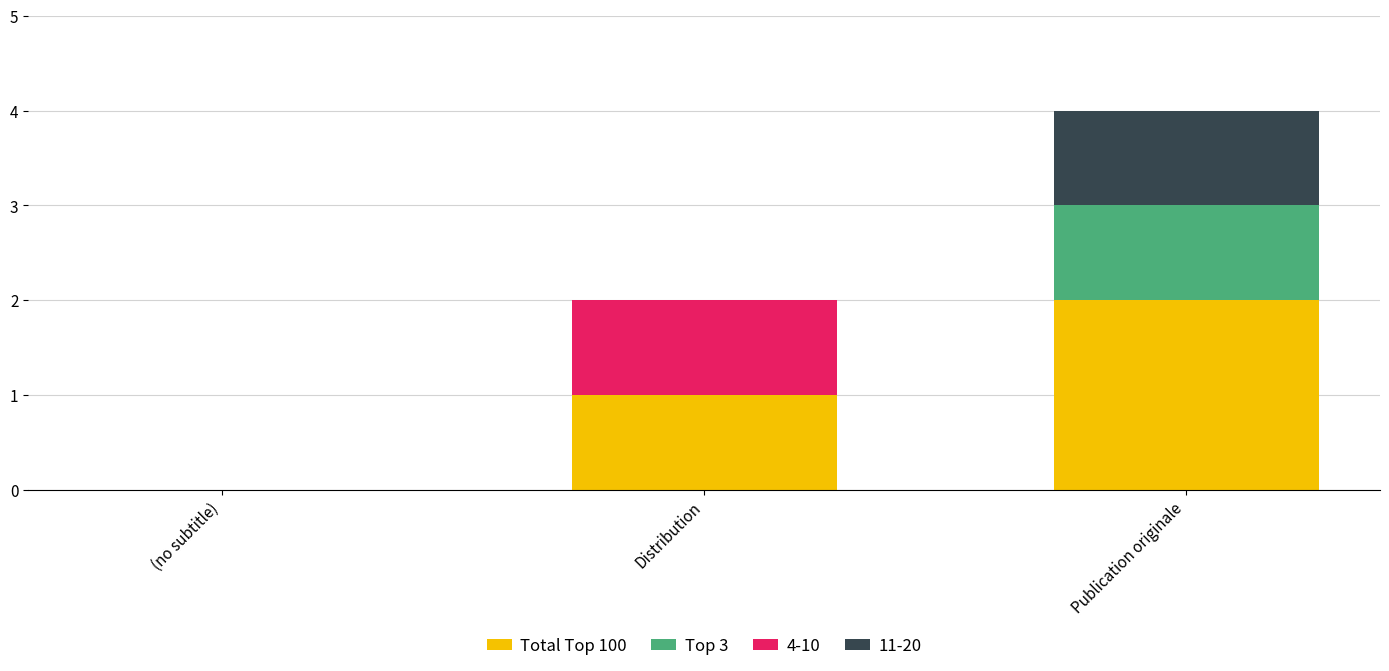

At which category is the sum across all series the highest?

Publication originale